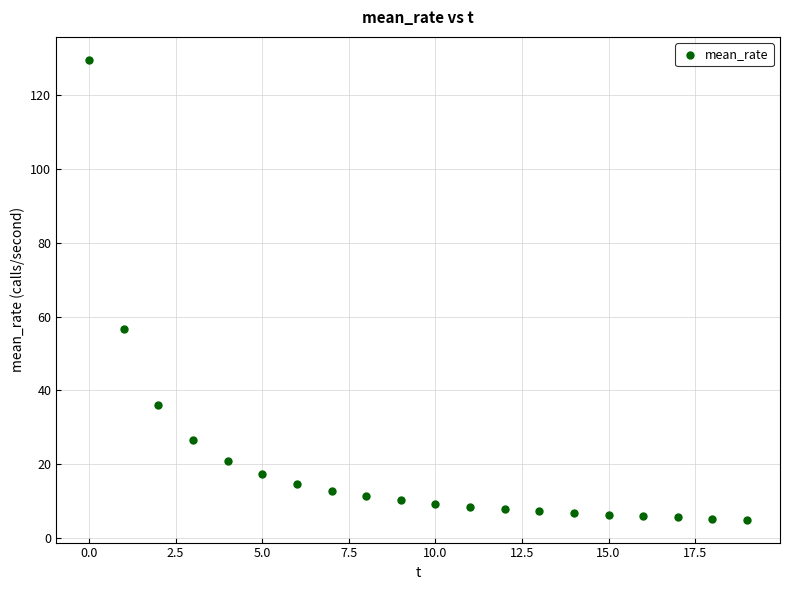

What is the range of Y values (max minus min)?

124.4